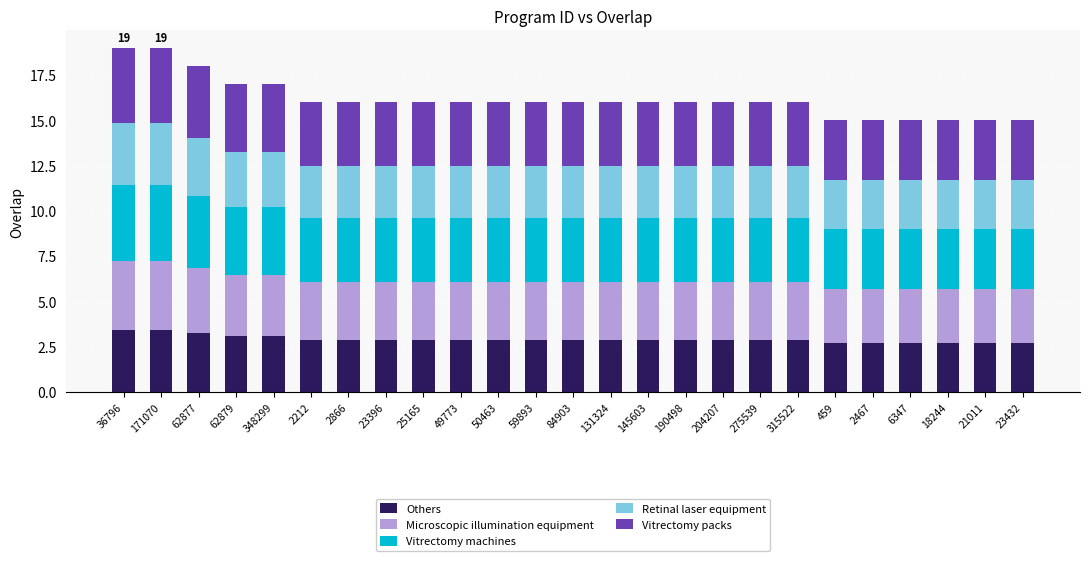

What is the lowest value of the Others series?

2.7